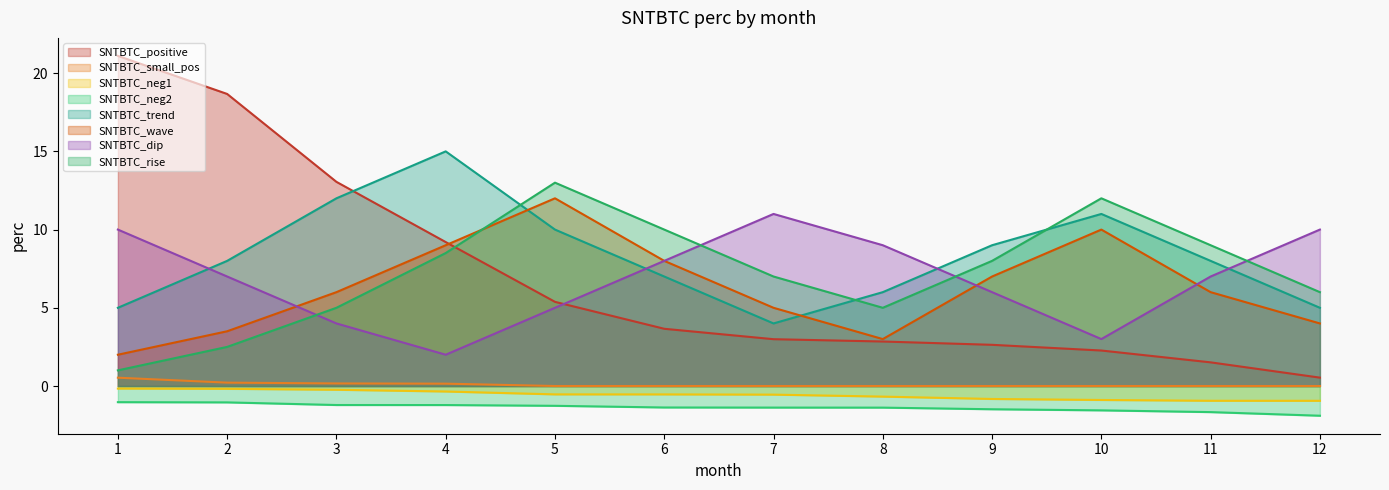

The SNTBTC_positive series shows 21.1 at 1. True or false?

True